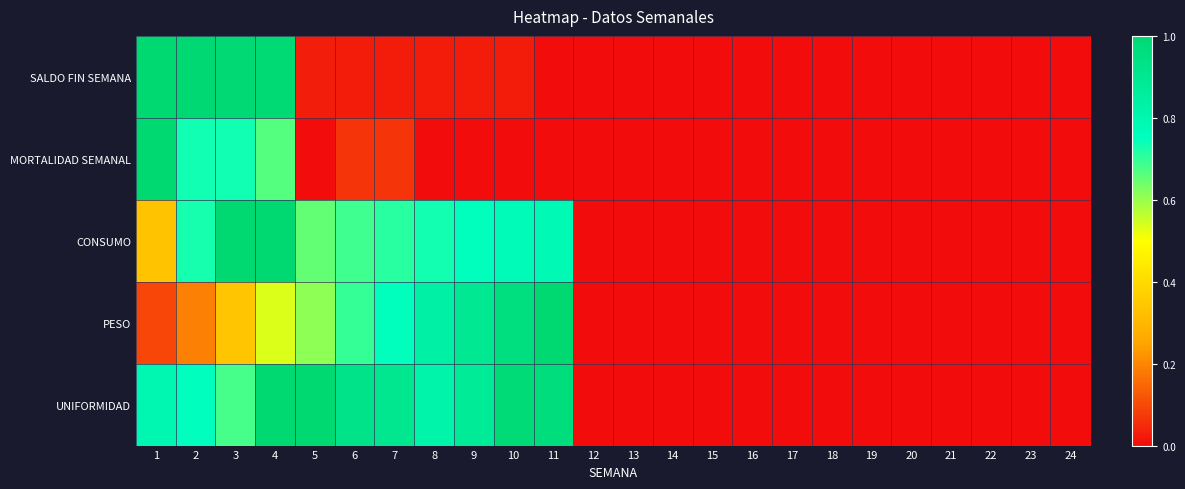

At which category is the sum across all series the highest?

4